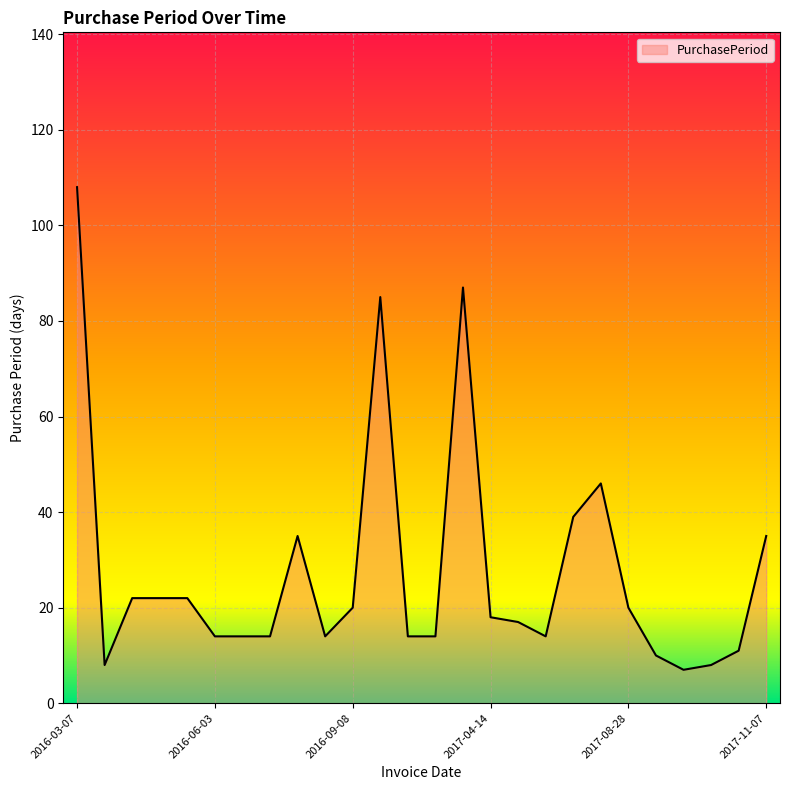

What is the smallest value displayed?

7